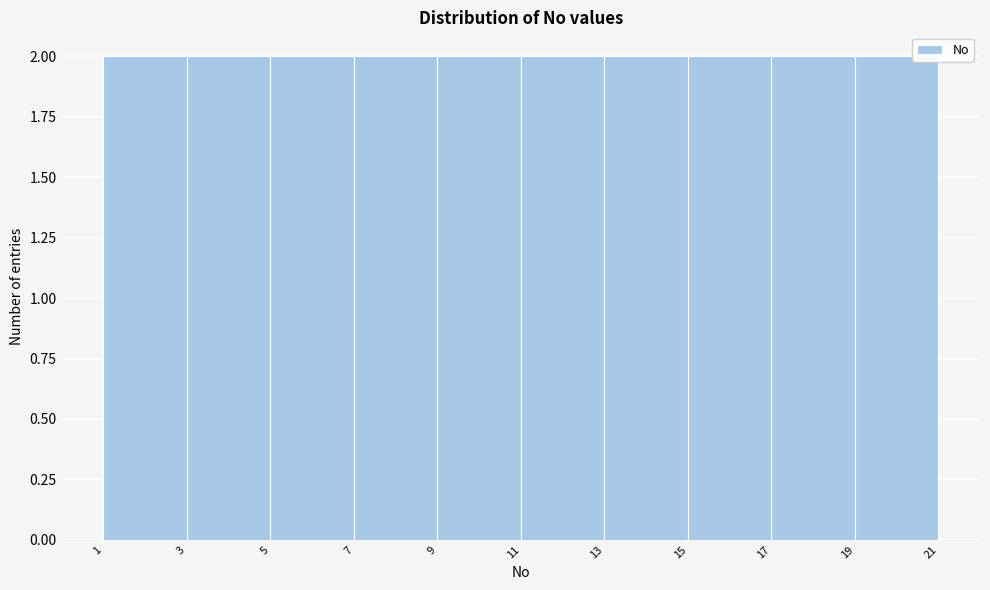

Reading left to right, list every bar in this chart as the range it spans on the x-axis followed by its height. The values are not printed on the chart, so give them approximately, as read against the axis.

1 to 3: 2
3 to 5: 2
5 to 7: 2
7 to 9: 2
9 to 11: 2
11 to 13: 2
13 to 15: 2
15 to 17: 2
17 to 19: 2
19 to 21: 2